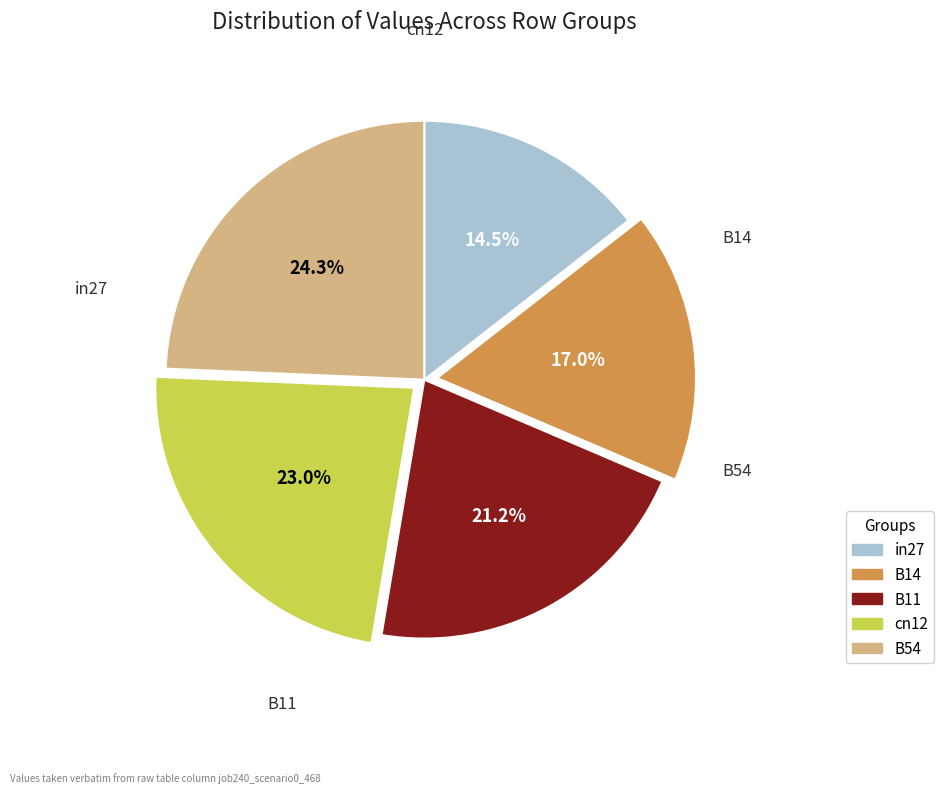

Do in27 and B54 together represent more than half of the pie?

No